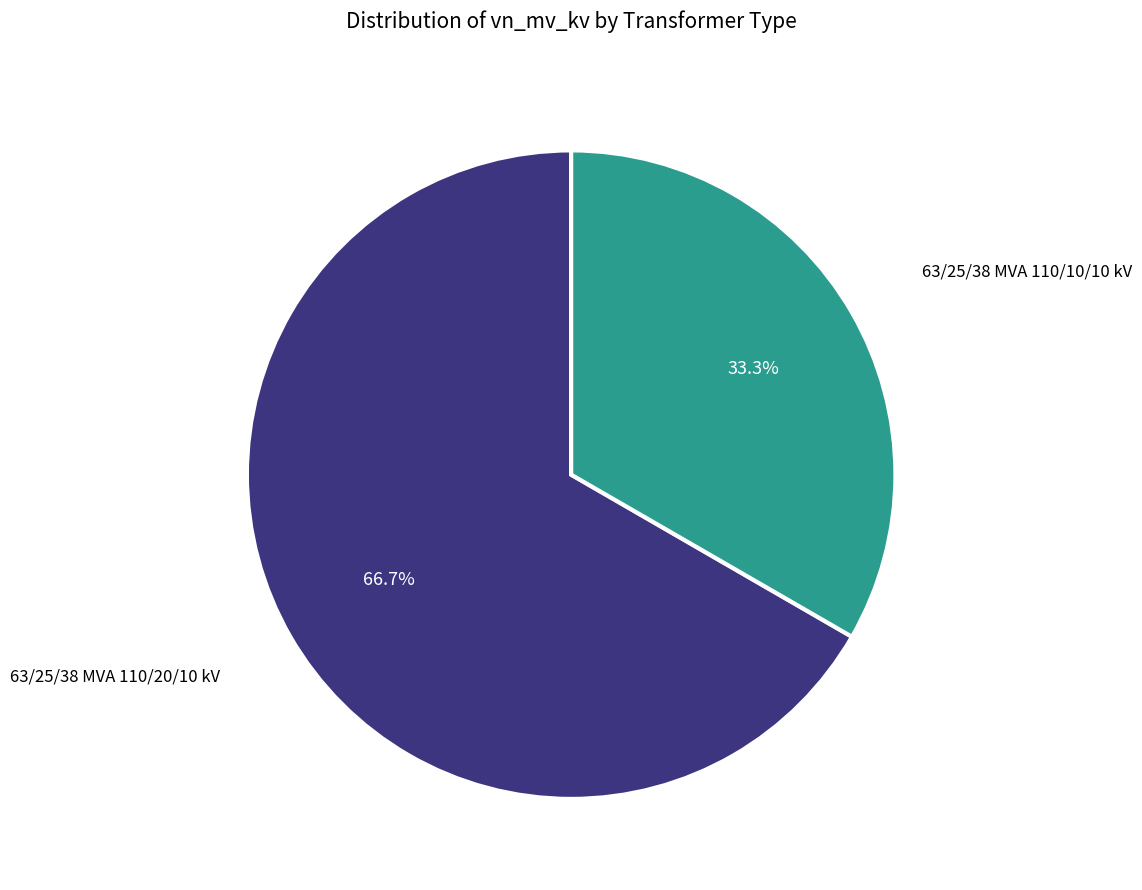

Does any single category account for the majority?

Yes